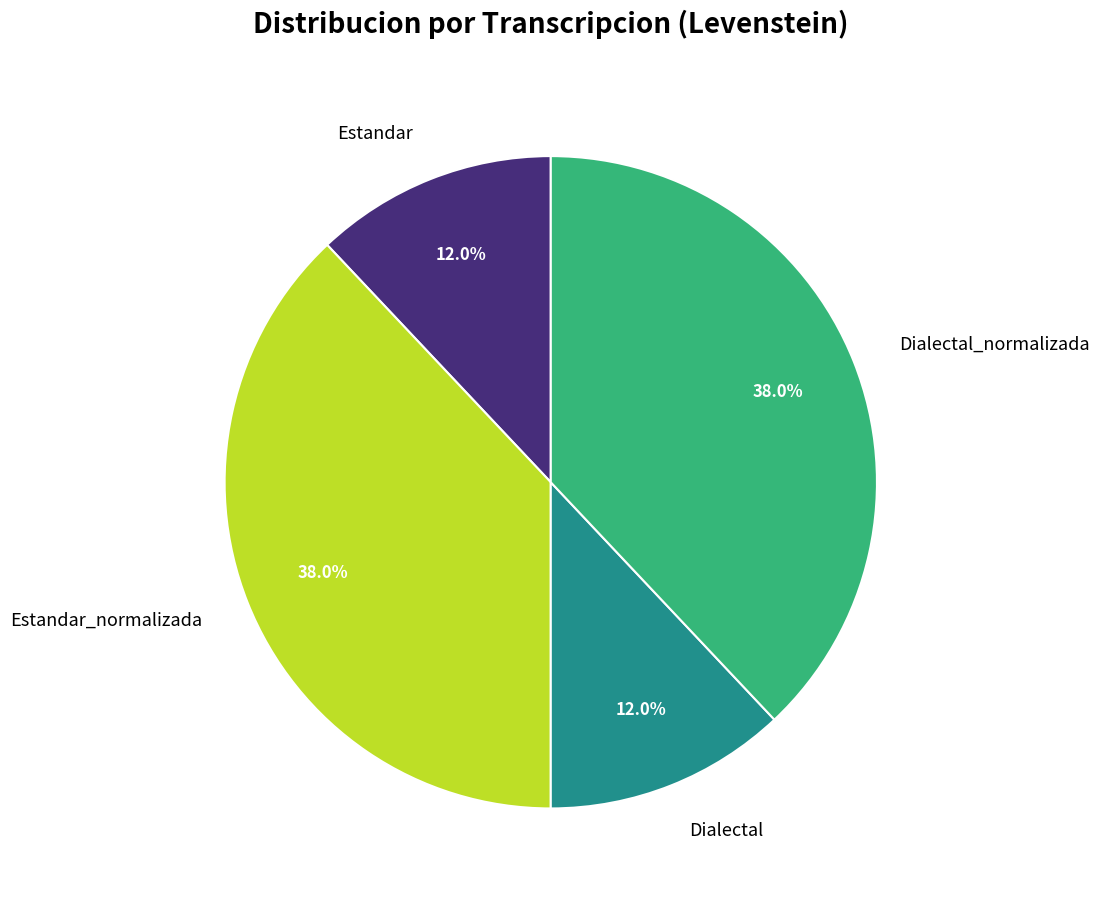

The Estandar_normalizada slice represents 29% of the pie. True or false?

False